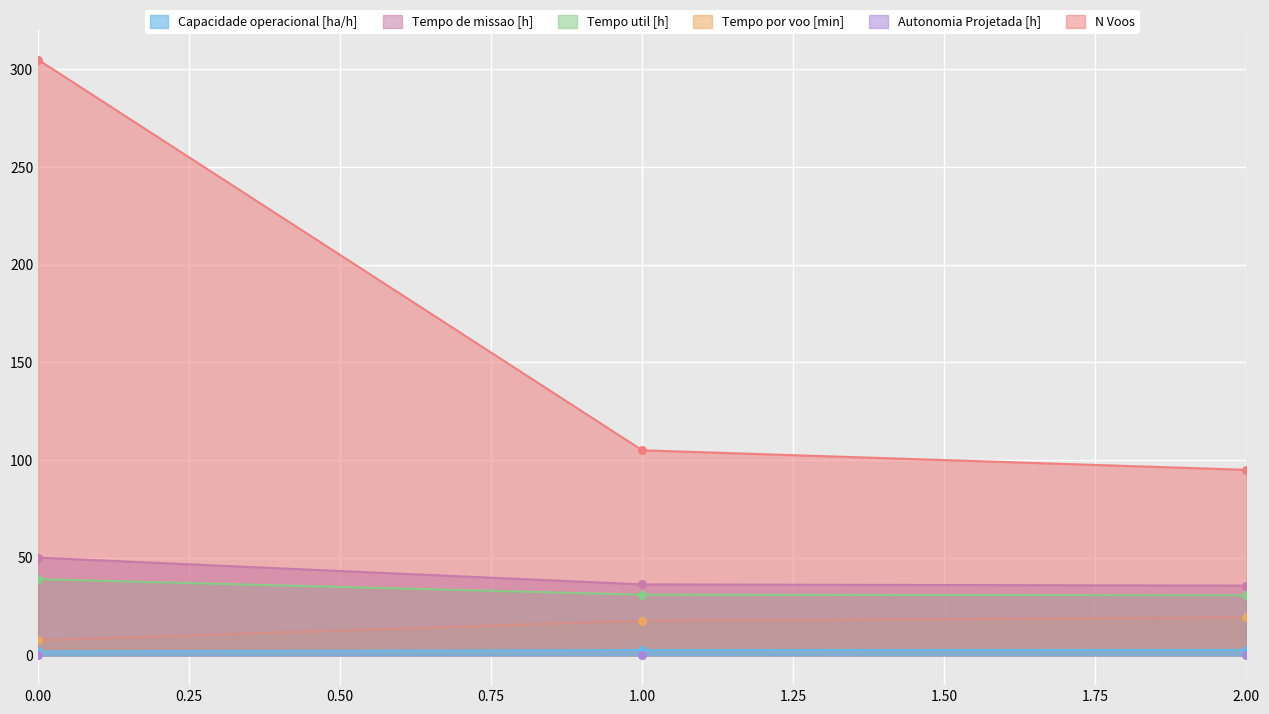

Which series has the widest spread of Y values?

N Voos